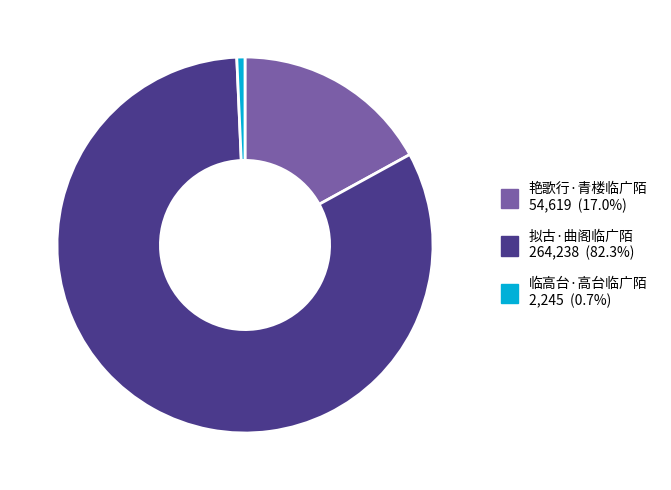

The 临高台·高台临广陌 slice represents 1% of the pie. True or false?

True